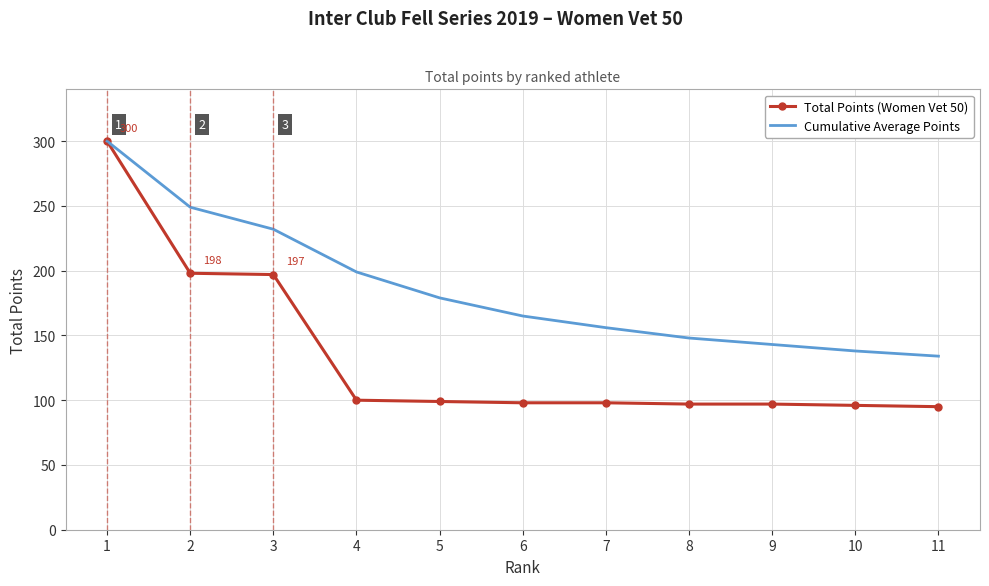

What is the difference between the maximum and minimum values in the Total Points (Women Vet 50) series?

205